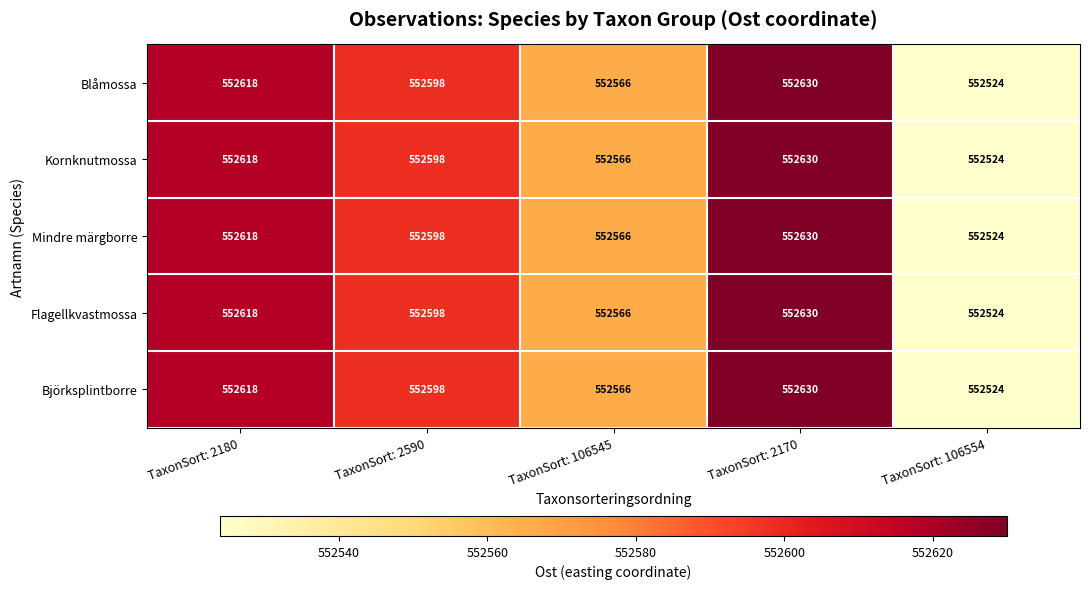

Rank the categories by Flagellkvastmossa value from lowest to highest.

TaxonSort: 106554, TaxonSort: 106545, TaxonSort: 2590, TaxonSort: 2180, TaxonSort: 2170